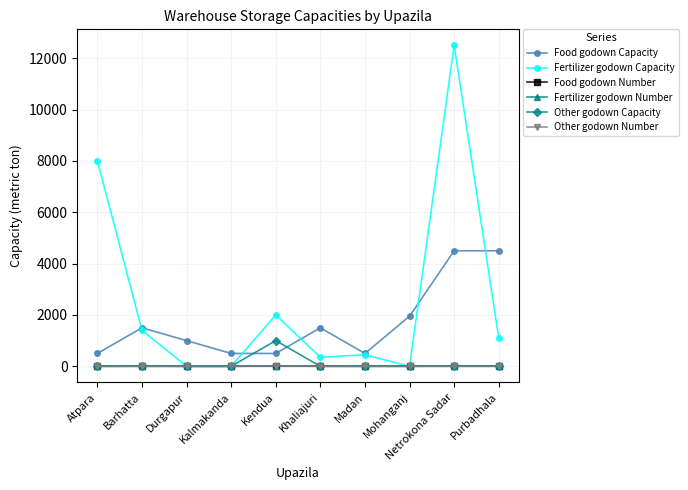

Where do Food godown Number and Fertilizer godown Number first cross each other?

Barhatta and Durgapur